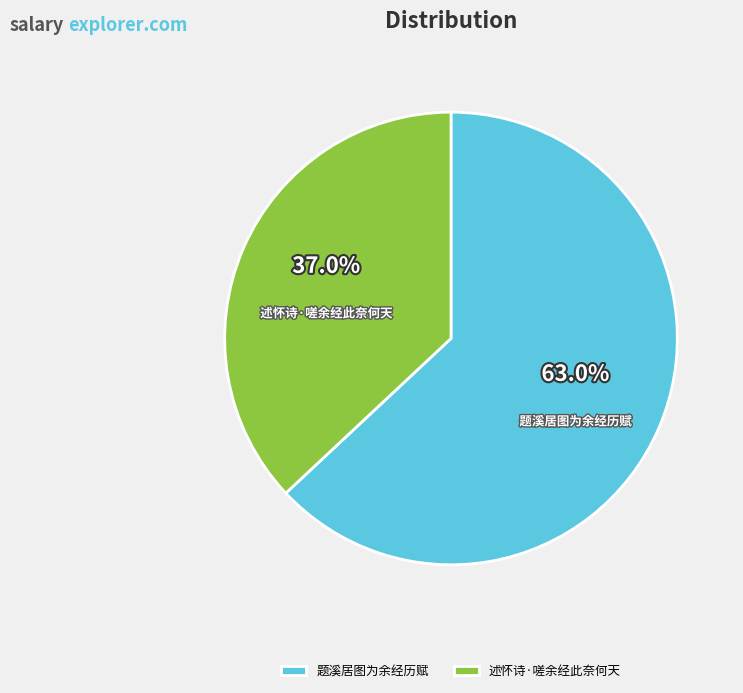

What percentage is the 述怀诗·嗟余经此奈何天 slice, to the nearest percent?

37%